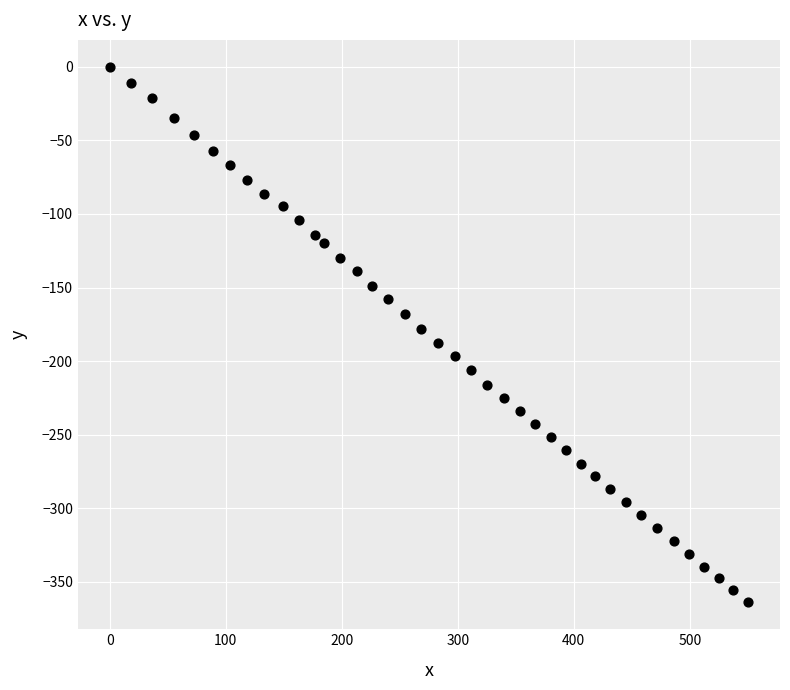

What is the range of X values (max minus min)?

550.2